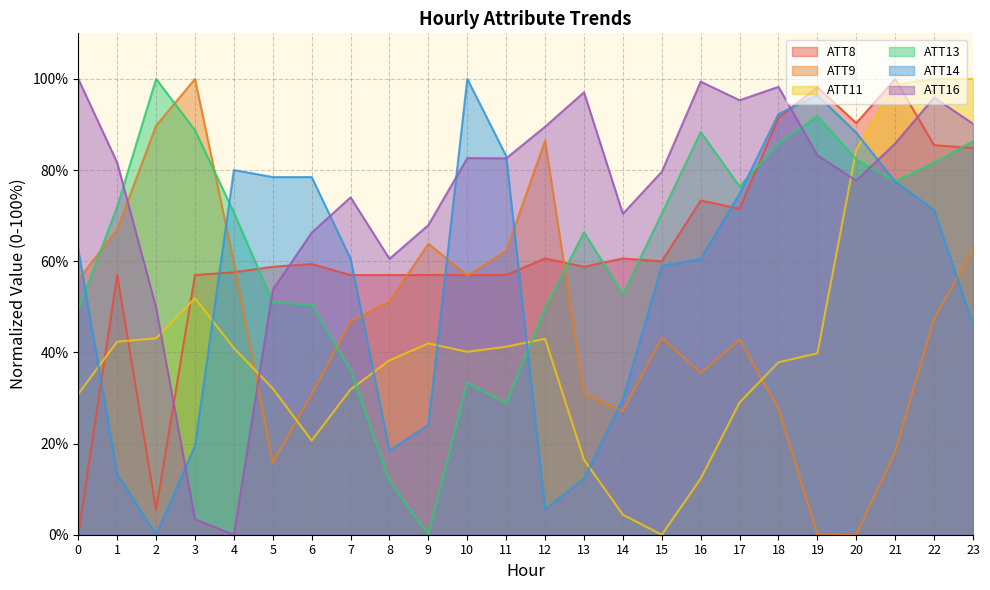

How many interior local peaks does the ATT11 series have?

3